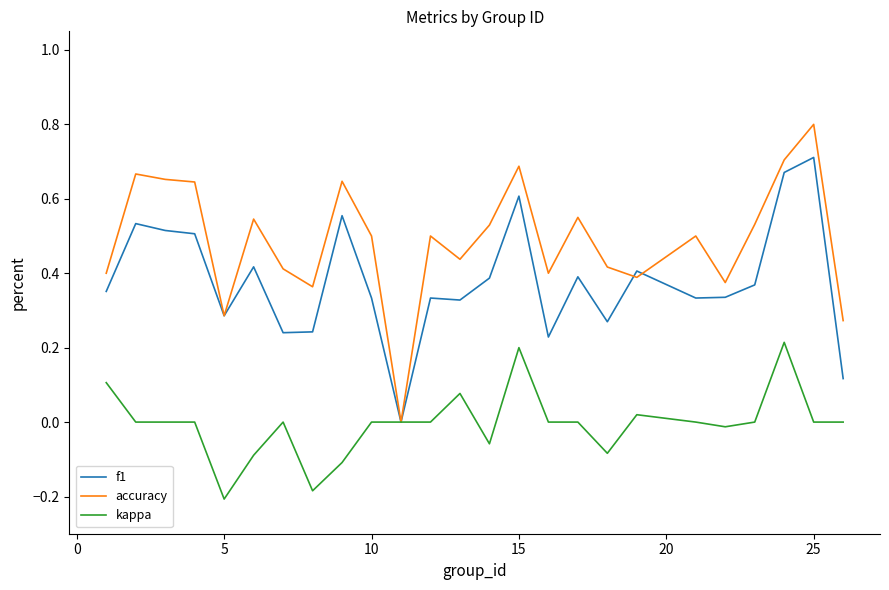

Which series has the widest spread of values?

accuracy